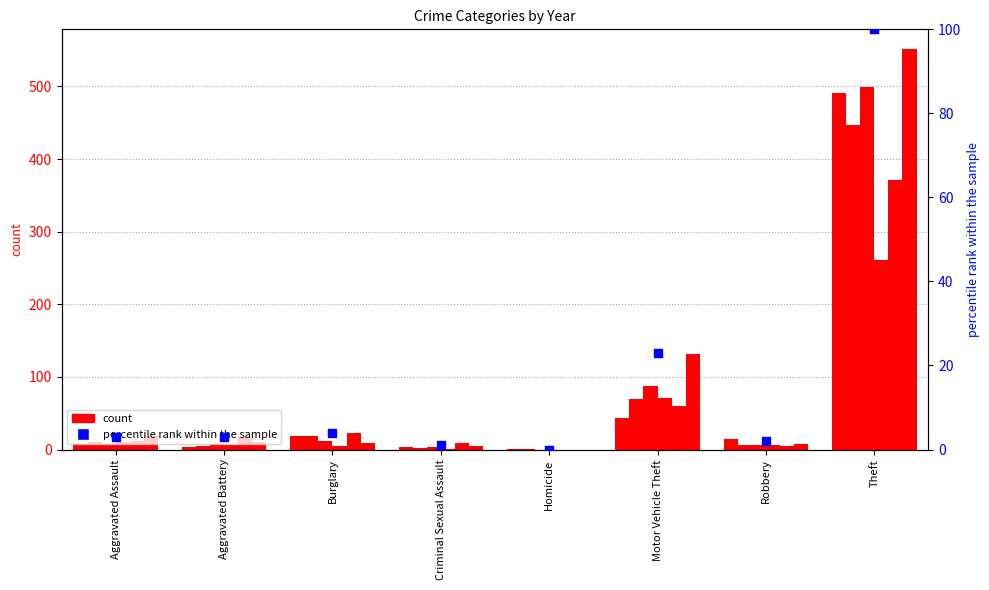

At which category is the sum across all series the highest?

Theft